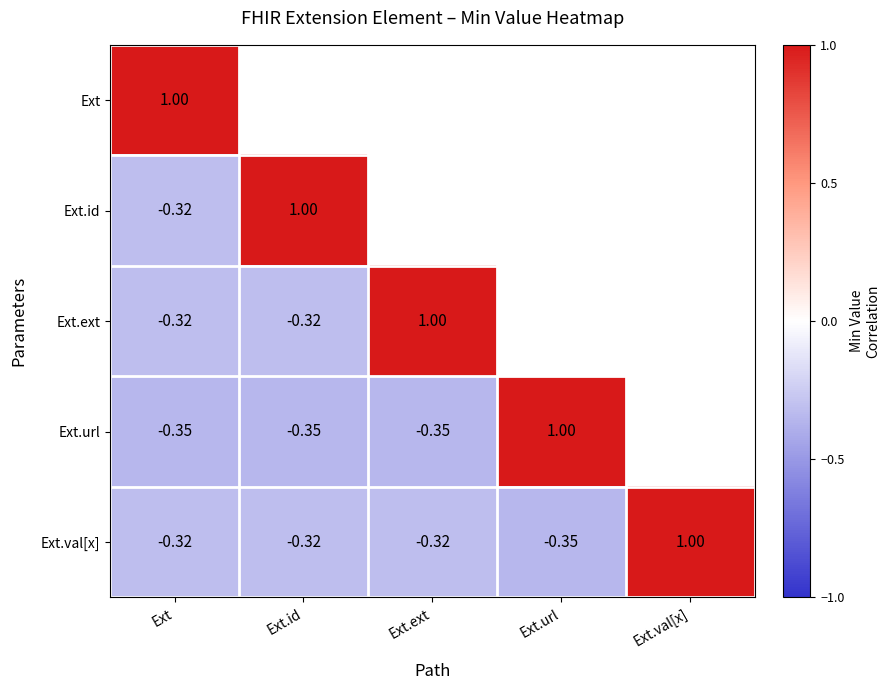

Count the number of categories in the chart.

5